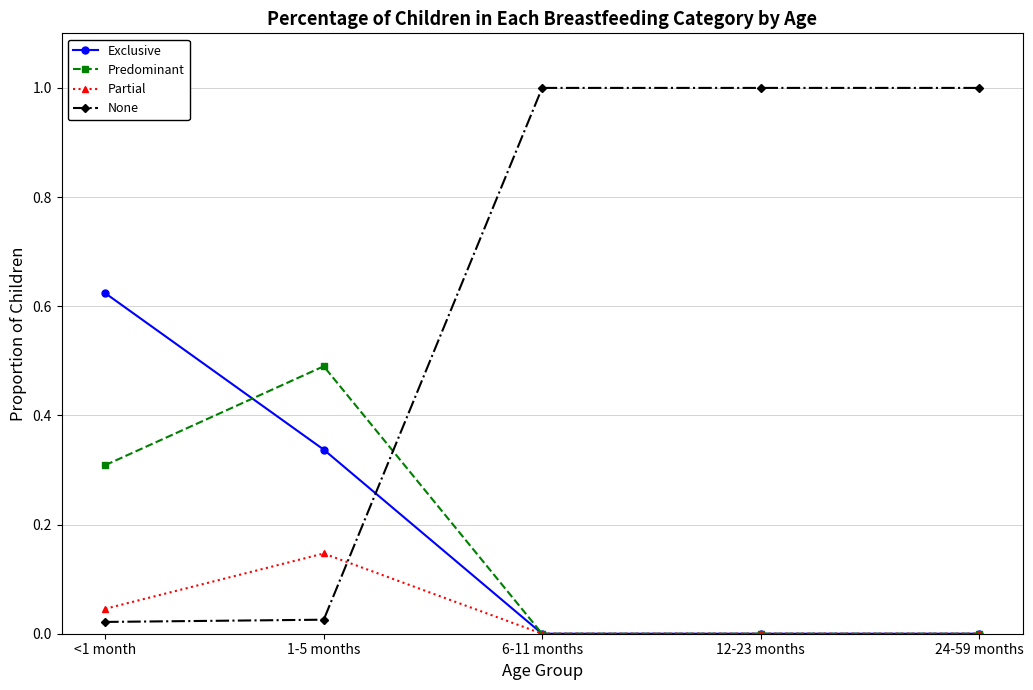

What is the label of the 2nd point from the left?

1-5 months